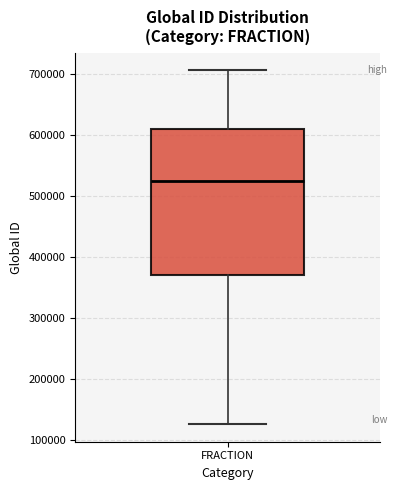

Read this box plot against the y-axis: the position of the median line, the range covered by the box, and the ends of both whiskers. The values are not printed on the chart, so give them approximately, as read against the axis.

median 520000, box 370000 to 610000, whiskers 130000 to 710000